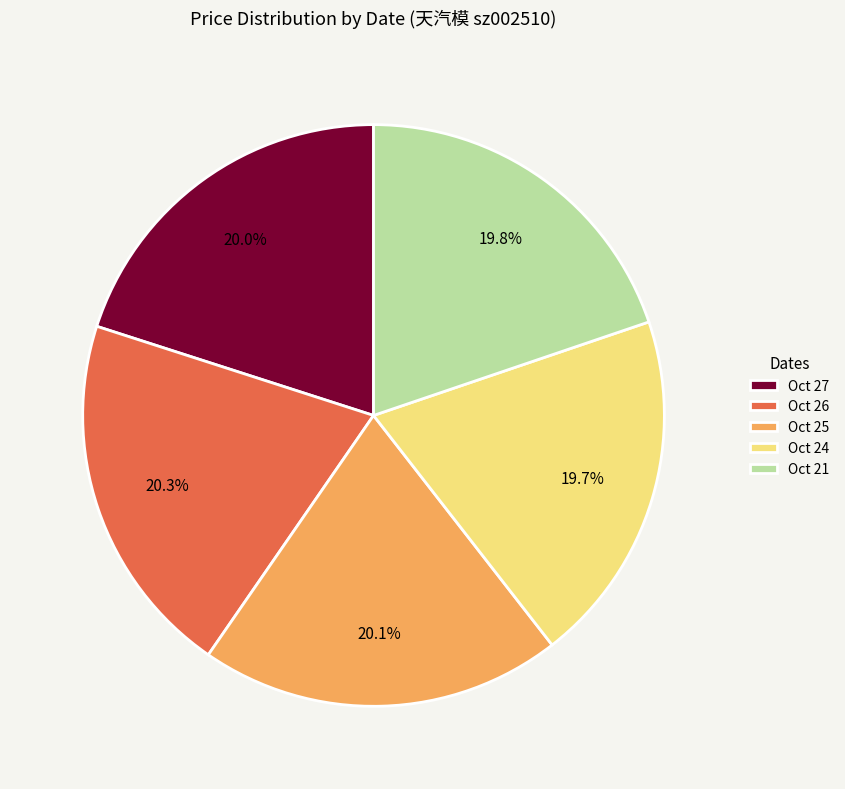

What is the total percentage of Oct 27 and Oct 24?

39.7%